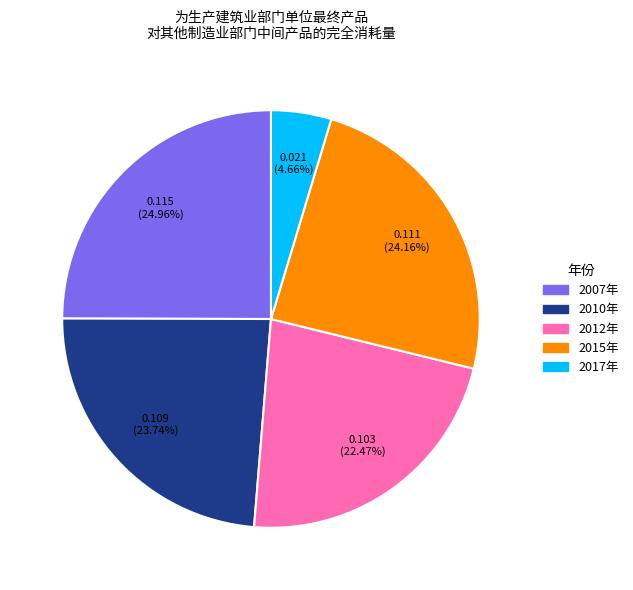

Between 2015年 and 2017年, which is larger?

2015年